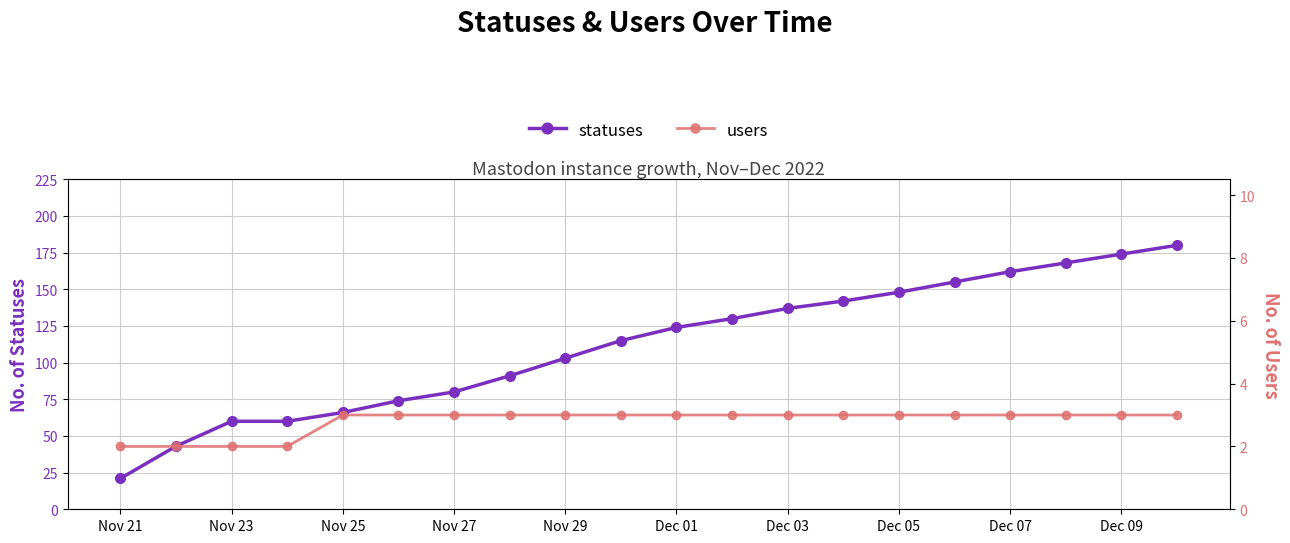

At which label is statuses closest to 100?

Nov 29